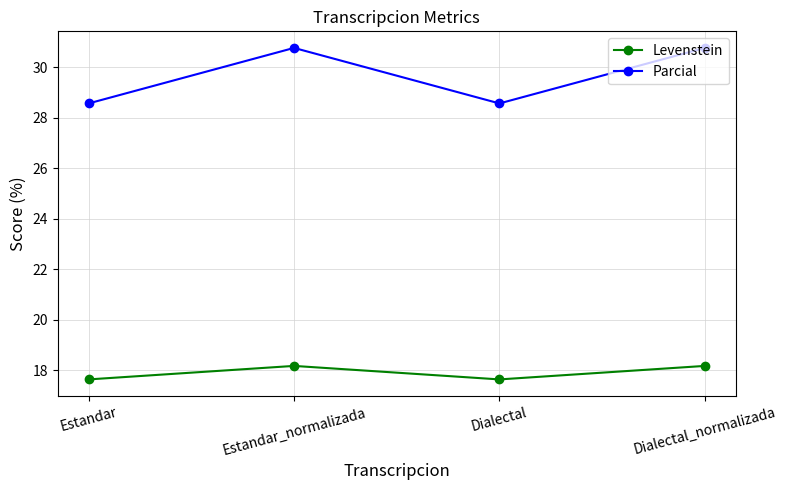

Is this an area chart (filled region under the line)?

No